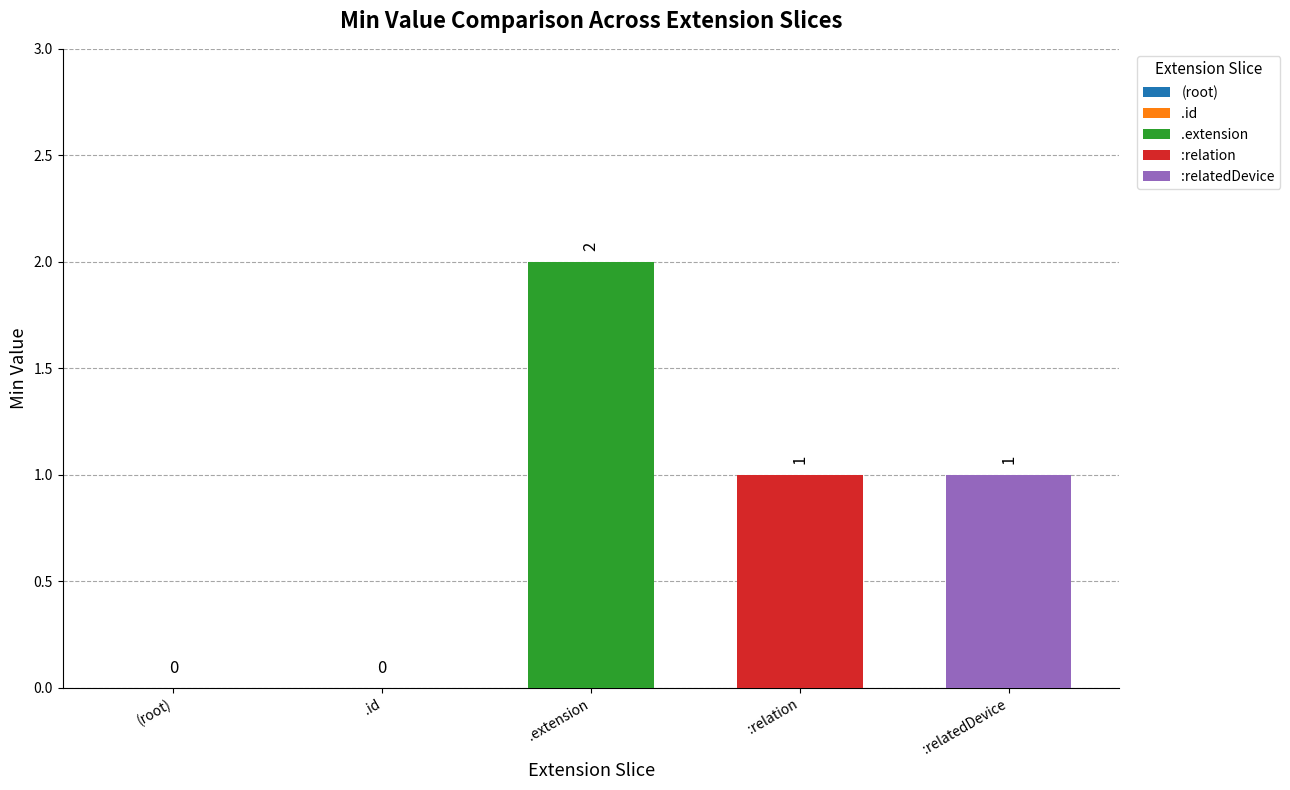

True or false: :relatedDevice has a value of 1 at :relation.

True